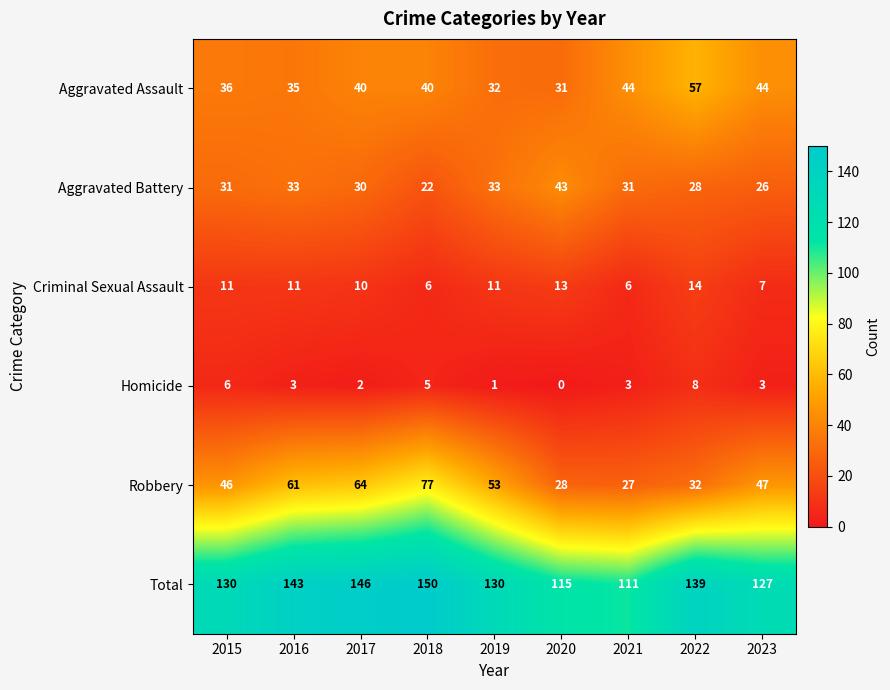

How many series are shown in this chart?

6